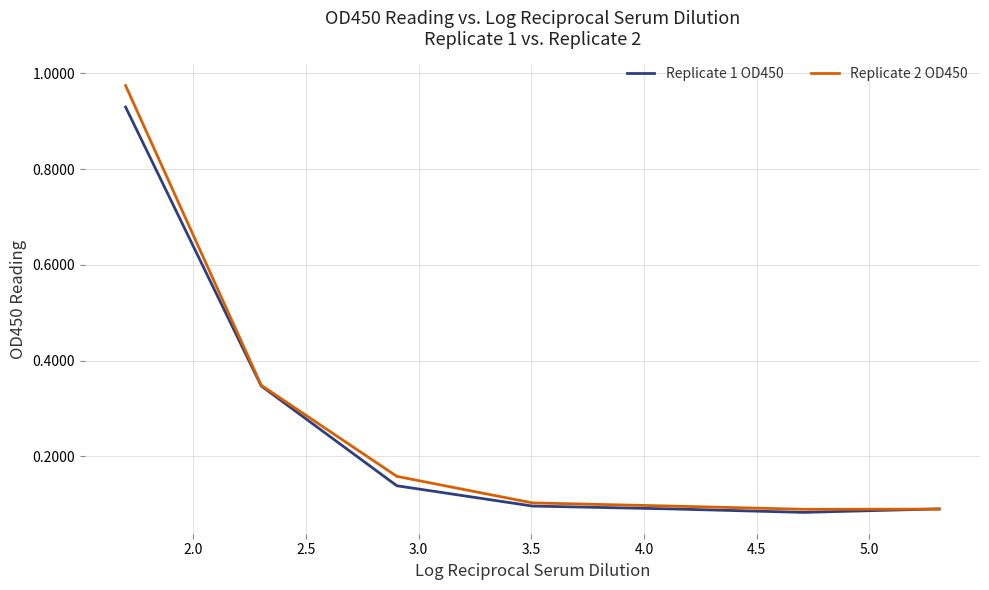

At how many categories does at least one series exceed 0?

7